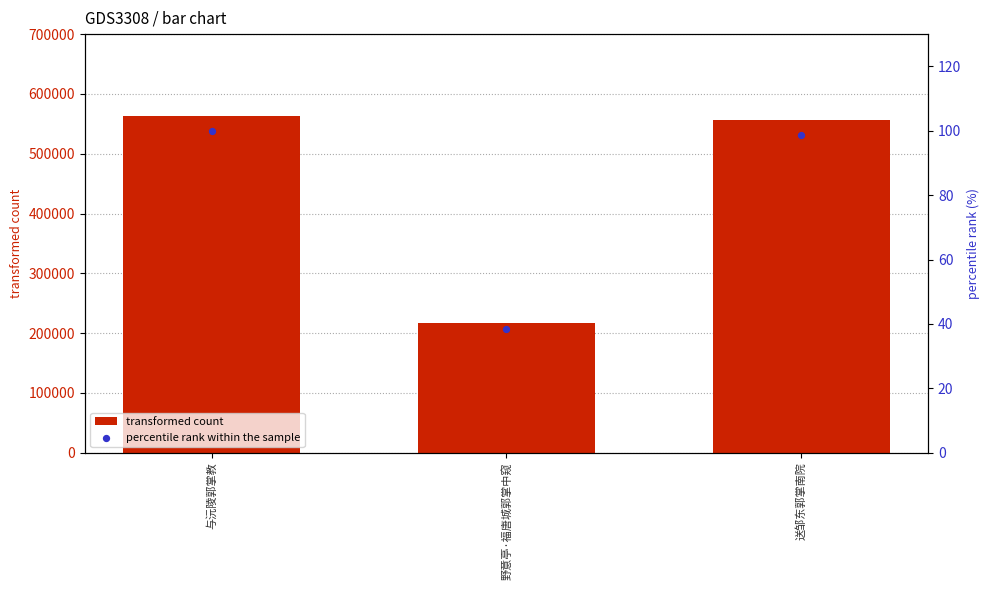

At which category is the sum across all series the highest?

与沅陵郭掌教